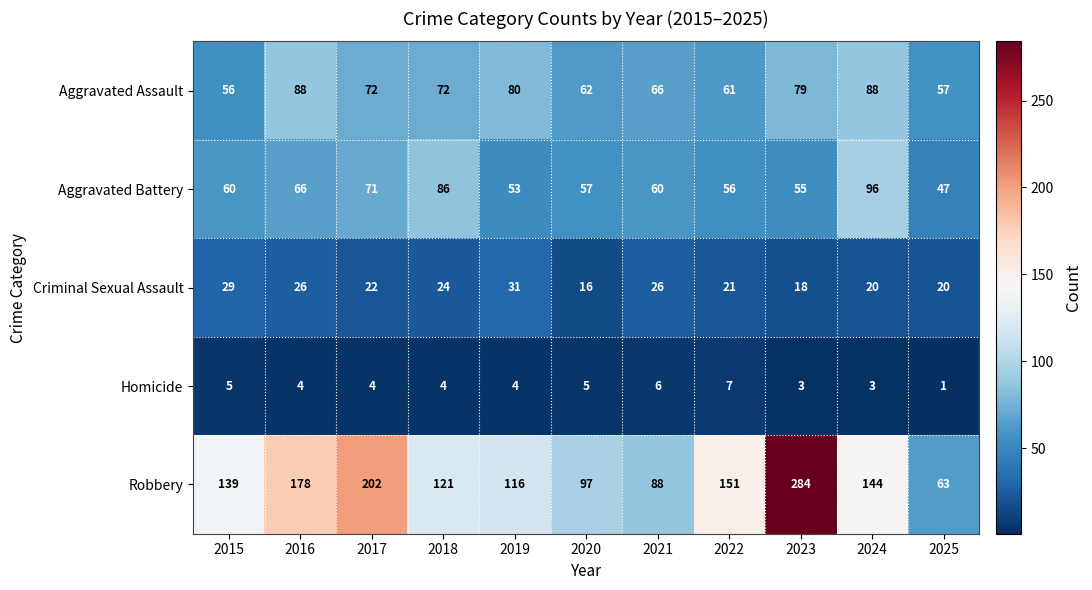

Is it true that Homicide equals 4 at 2017?

True